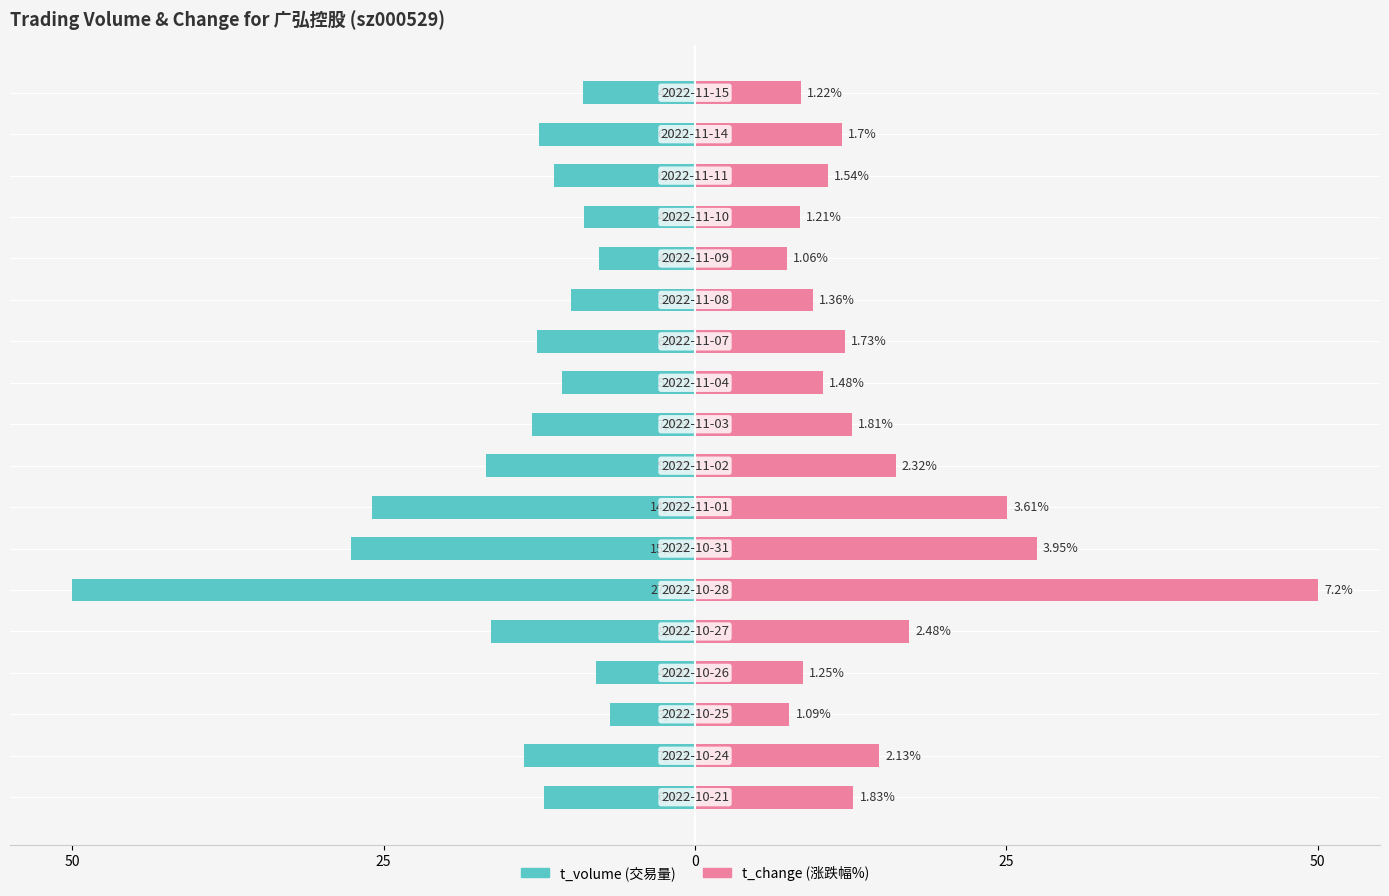

How many groups of bars are there?

18